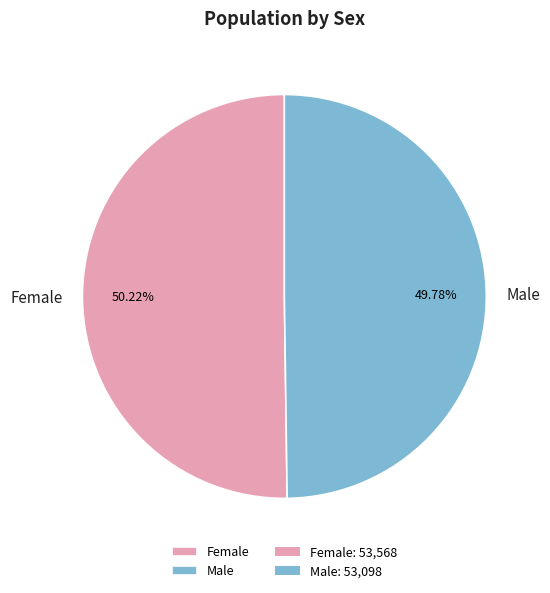

What percentage is the Female slice, to the nearest percent?

50%